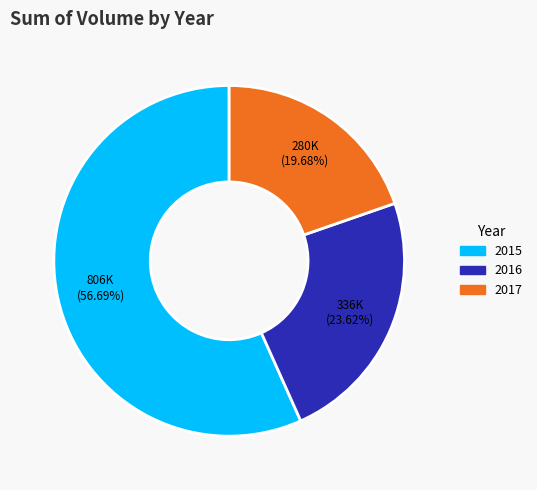

Does any single category account for the majority?

Yes